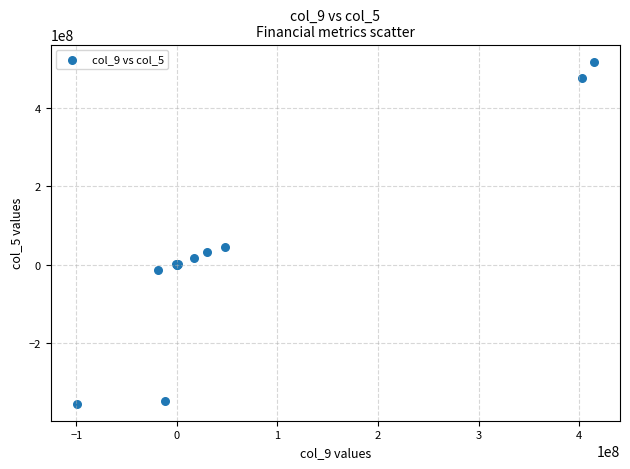

What Y value in the scatter plot is closest to 81976500?

45138000.0